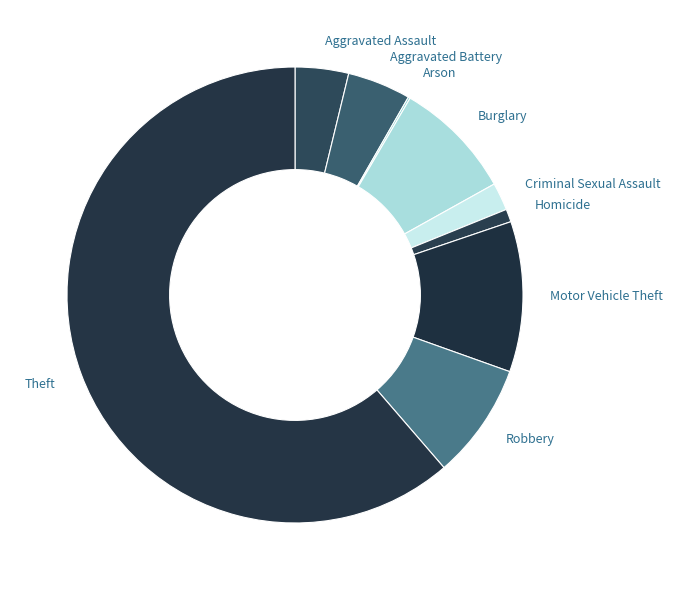

What is the largest slice in the pie chart?

Theft